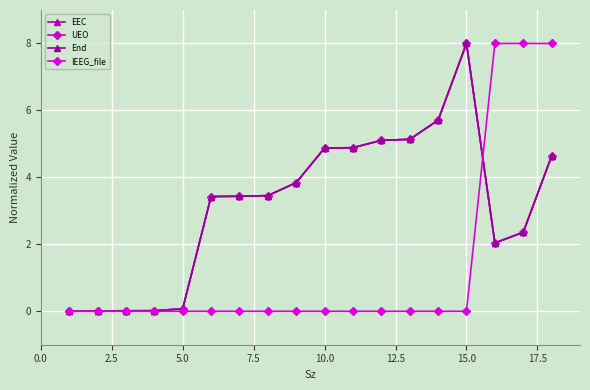

What is the average value of the End series?

3.2